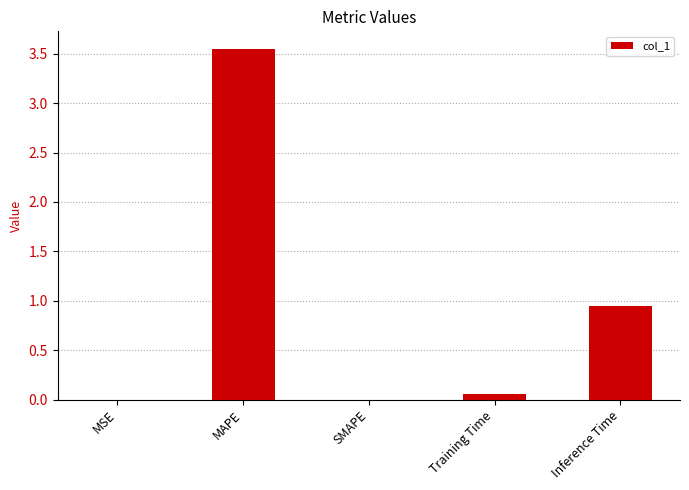

At which category does the chart reach its peak across all series?

MAPE